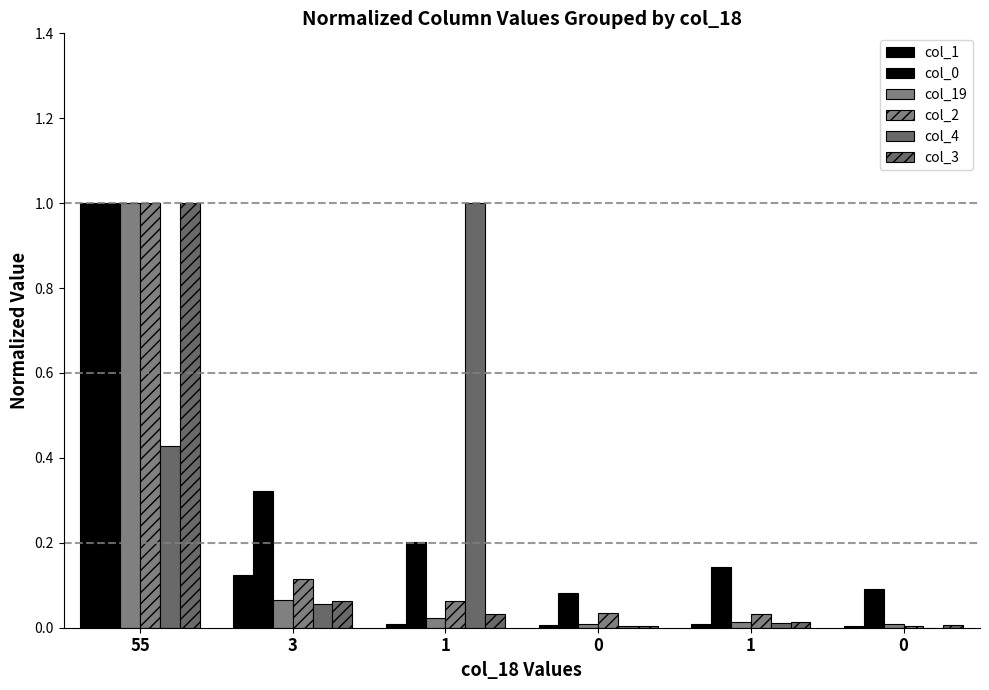

What is the difference between the second highest and second lowest values in the col_19 series?

0.1